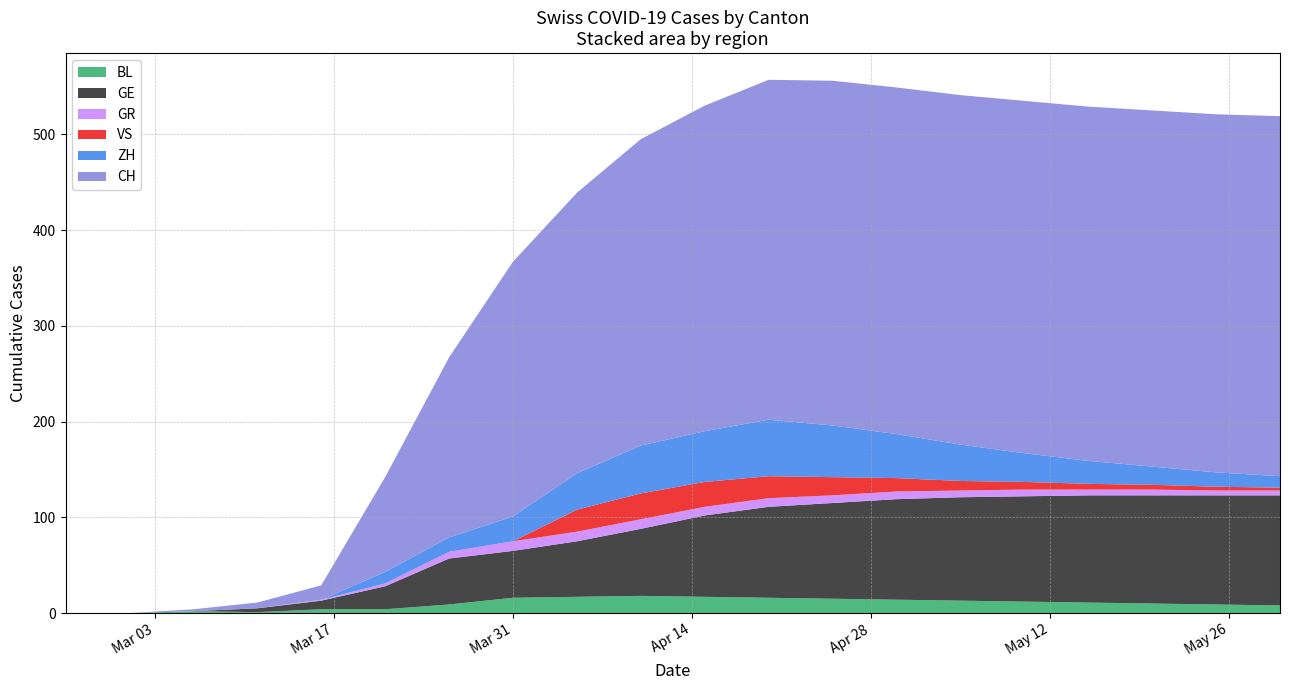

Reading left to right, what are all the values shown in this chart?

BL: 2020-02-25=0	2020-03-01=0	2020-03-06=2	2020-03-11=1	2020-03-16=4	2020-03-21=4	2020-03-26=9	2020-03-31=16	2020-04-05=17	2020-04-10=18	2020-04-15=17	2020-04-20=16	2020-04-25=15	2020-04-30=14	2020-05-05=13	2020-05-10=12	2020-05-15=11	2020-05-20=10	2020-05-25=9	2020-05-30=8
GE: 2020-02-25=0	2020-03-01=0	2020-03-06=0	2020-03-11=4	2020-03-16=9	2020-03-21=24	2020-03-26=48	2020-03-31=49	2020-04-05=58	2020-04-10=70	2020-04-15=85	2020-04-20=95	2020-04-25=100	2020-04-30=105	2020-05-05=108	2020-05-10=110	2020-05-15=112	2020-05-20=113	2020-05-25=114	2020-05-30=115
GR: 2020-02-25=0	2020-03-01=0	2020-03-06=0	2020-03-11=0	2020-03-16=1	2020-03-21=3	2020-03-26=7	2020-03-31=10	2020-04-05=10	2020-04-10=10	2020-04-15=9	2020-04-20=9	2020-04-25=8	2020-04-30=8	2020-05-05=7	2020-05-10=7	2020-05-15=6	2020-05-20=6	2020-05-25=5	2020-05-30=5
VS: 2020-02-25=0	2020-03-01=0	2020-03-06=0	2020-03-11=0	2020-03-16=0	2020-03-21=0	2020-03-26=0	2020-03-31=0	2020-04-05=23	2020-04-10=27	2020-04-15=26	2020-04-20=23	2020-04-25=19	2020-04-30=14	2020-05-05=10	2020-05-10=8	2020-05-15=6	2020-05-20=5	2020-05-25=4	2020-05-30=3
ZH: 2020-02-25=0	2020-03-01=0	2020-03-06=0	2020-03-11=0	2020-03-16=0	2020-03-21=12	2020-03-26=15	2020-03-31=26	2020-04-05=38	2020-04-10=50	2020-04-15=53	2020-04-20=59	2020-04-25=54	2020-04-30=46	2020-05-05=38	2020-05-10=30	2020-05-15=24	2020-05-20=19	2020-05-25=15	2020-05-30=12
CH: 2020-02-25=0	2020-03-01=0	2020-03-06=2	2020-03-11=6	2020-03-16=15	2020-03-21=99	2020-03-26=188	2020-03-31=266	2020-04-05=293	2020-04-10=320	2020-04-15=340	2020-04-20=355	2020-04-25=360	2020-04-30=362	2020-05-05=365	2020-05-10=368	2020-05-15=370	2020-05-20=372	2020-05-25=374	2020-05-30=376